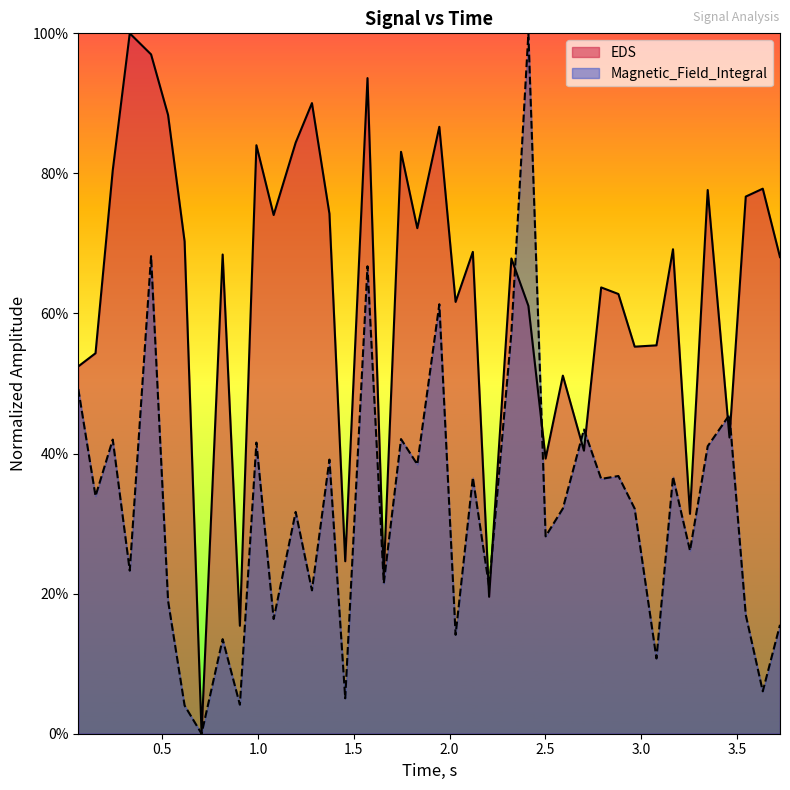

The EDS series shows 0.5 at 2.59125. True or false?

True